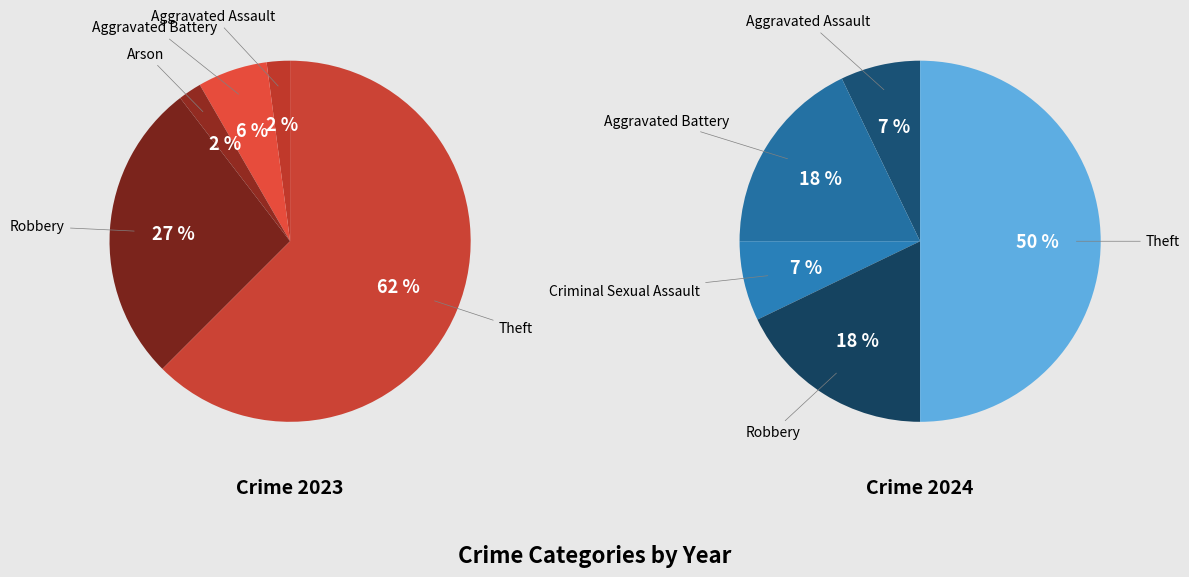

Do 3 and 4 together represent more than half of the pie?

No